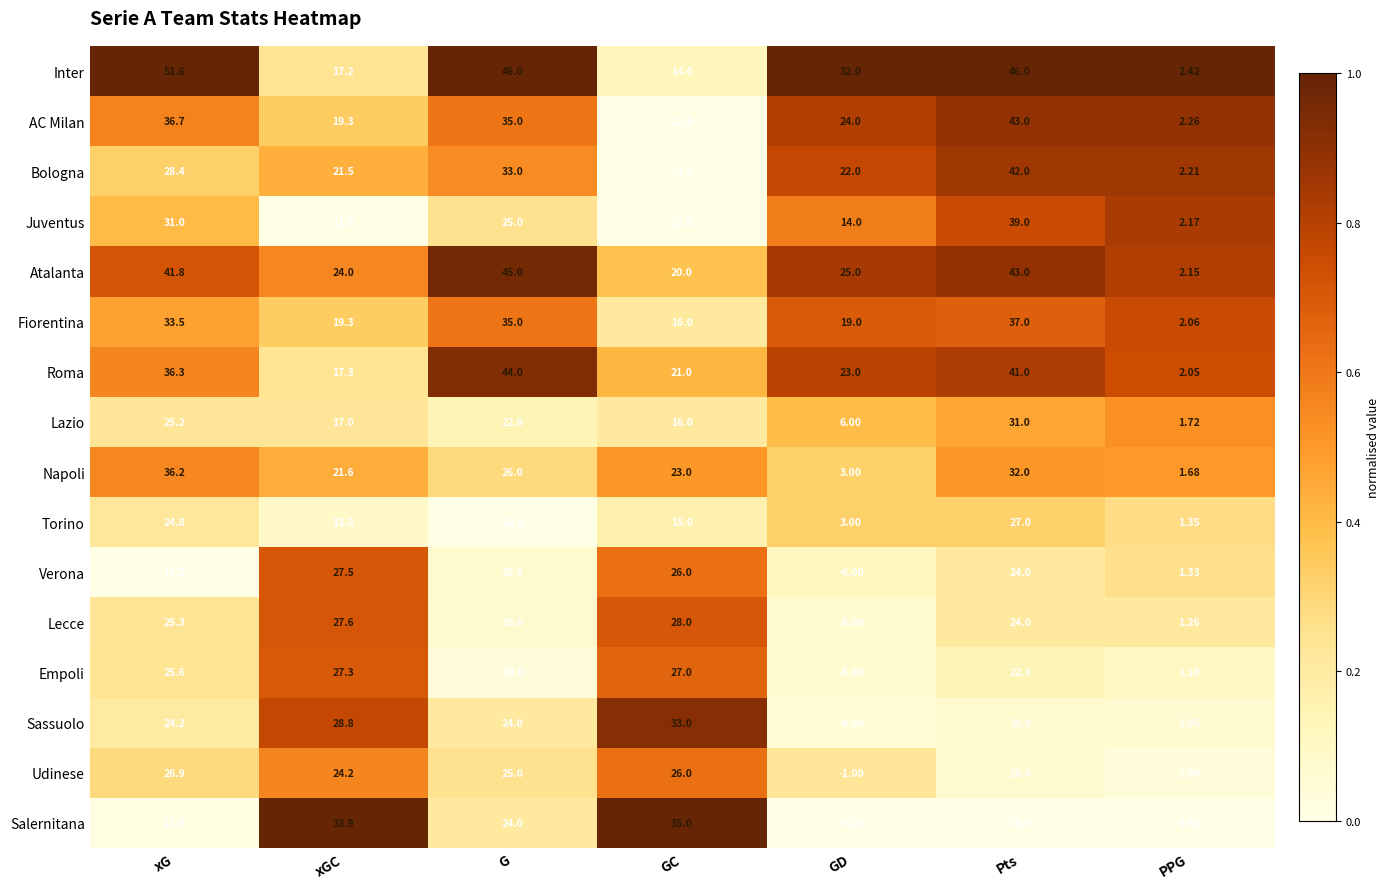

Between xGC and Pts, which series saw the biggest shift?

Inter